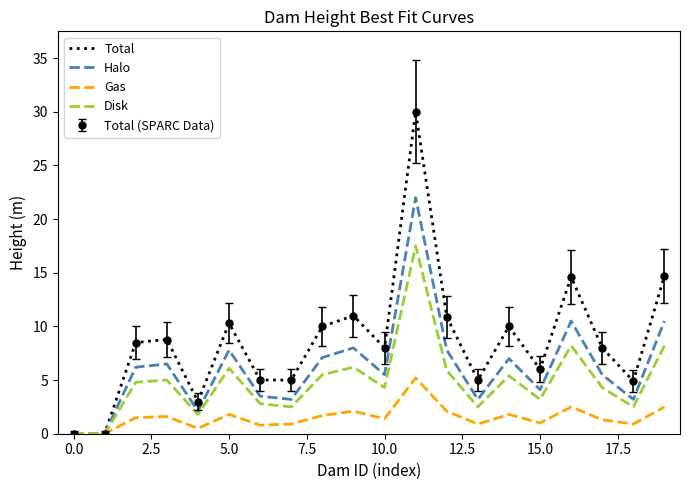

Reading left to right, what are all the values shown in this chart?

Total: 0.0	0.0	8.5	8.8	3.0	10.3	5.0	5.0	10.0	11.0	8.0	30.0	10.9	5.0	10.0	6.0	14.6	8.0	4.9	14.7
Halo: 0.0	0.0	6.2	6.5	2.1	7.8	3.5	3.2	7.1	8.0	5.5	22.0	7.8	3.2	7.0	4.1	10.5	5.5	3.2	10.5
Gas: 0.0	0.0	1.5	1.6	0.5	1.8	0.8	0.9	1.7	2.1	1.4	5.2	2.1	0.9	1.8	1.0	2.5	1.3	0.9	2.5
Disk: 0.0	0.0	4.8	5.0	1.8	6.1	2.8	2.5	5.5	6.2	4.3	17.5	5.9	2.5	5.4	3.2	8.2	4.3	2.5	8.2